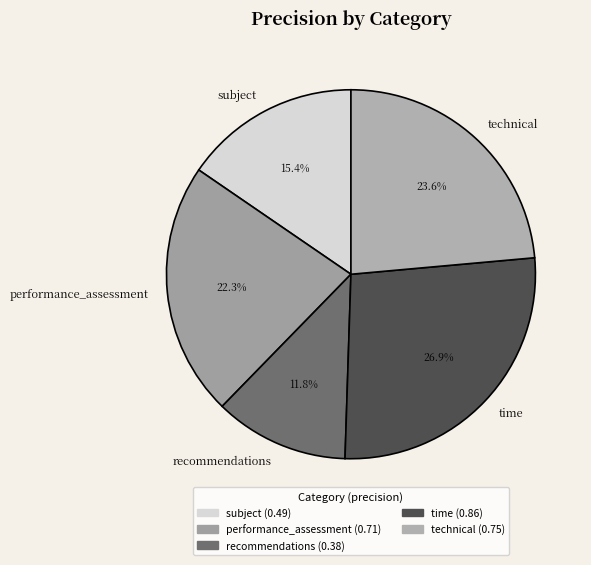

Which has a higher value, subject or performance_assessment?

performance_assessment